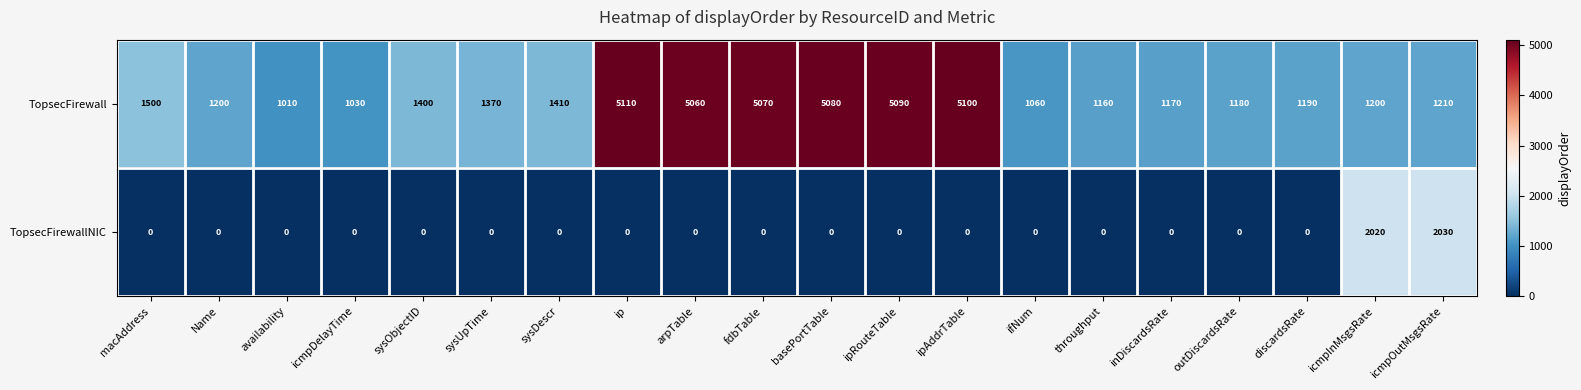

What is the difference between the highest and lowest values at ip?

5110